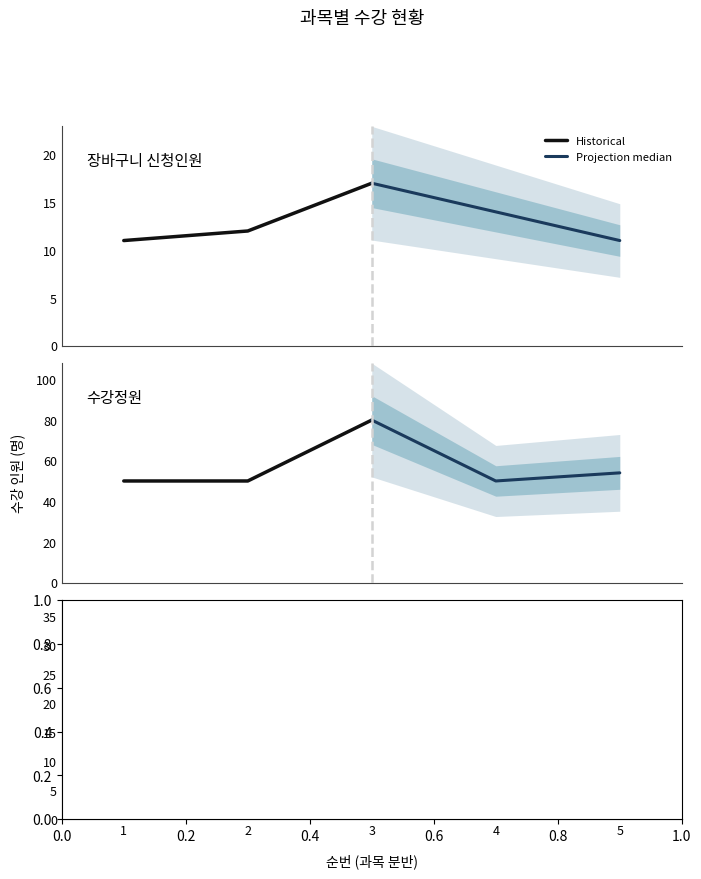

At which label is Historical closest to 24?

3